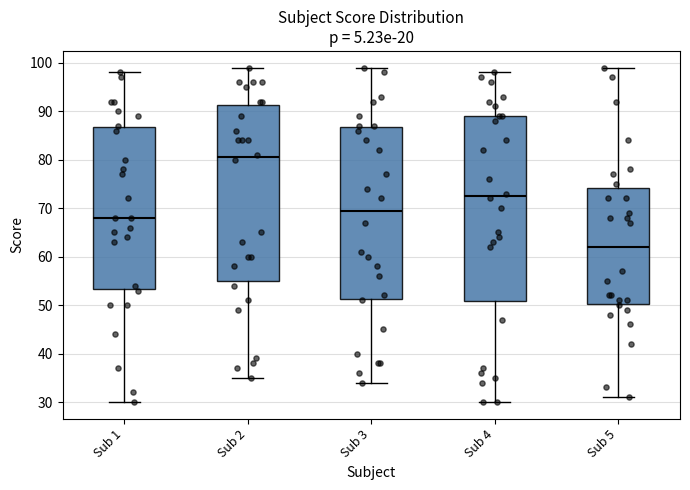

Reading left to right, transcribe this box plot: for each box, give where its median line is, the range the box spans, and where its two whiskers end, as read against the y-axis. The values are not printed on the chart, so give them approximately, as read against the axis.

Sub 1: median 68, box 53 to 87, whiskers 30 to 98
Sub 2: median 81, box 55 to 91, whiskers 35 to 99
Sub 3: median 70, box 51 to 87, whiskers 34 to 99
Sub 4: median 73, box 51 to 89, whiskers 30 to 98
Sub 5: median 62, box 50 to 74, whiskers 31 to 99